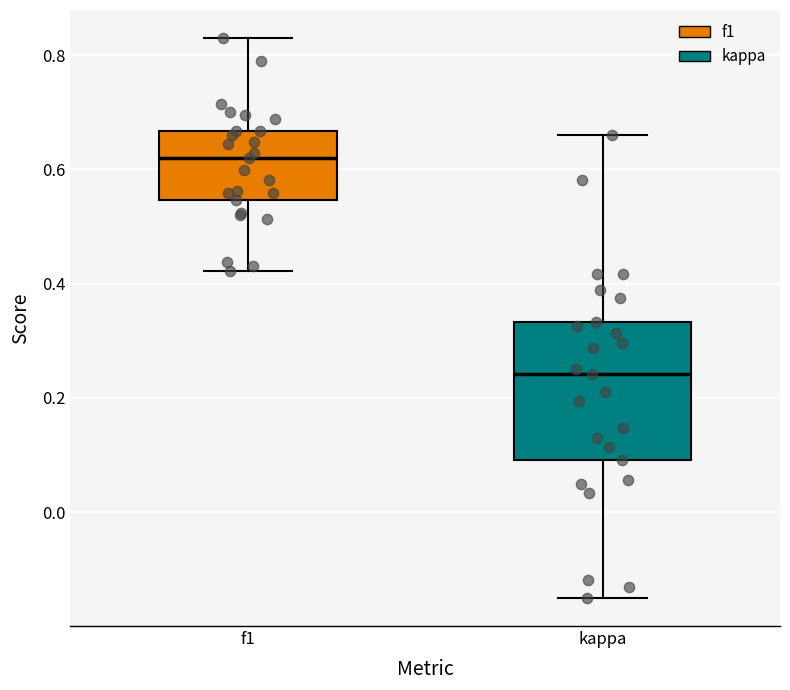

Reading left to right, read every box against the y-axis: the position of its median line, the range the box covers, and the ends of its whiskers. The values are not printed on the chart, so give them approximately, as read against the axis.

f1: median 0.62, box 0.54 to 0.66, whiskers 0.42 to 0.82
kappa: median 0.24, box 0.10 to 0.34, whiskers -0.14 to 0.66